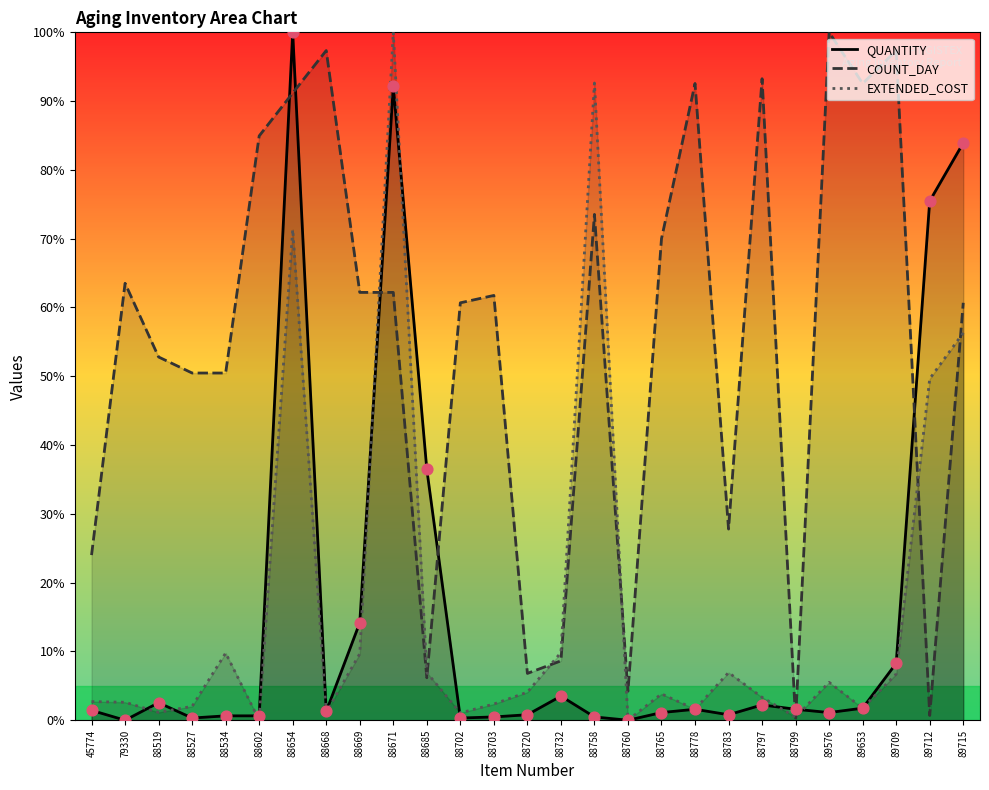

What are all the series names shown in the legend?

QUANTITY, COUNT_DAY, EXTENDED_COST